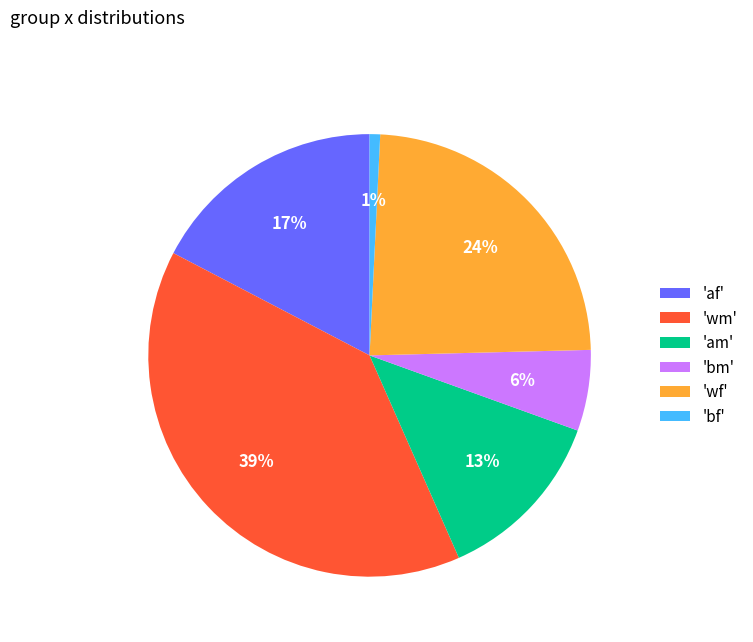

To the nearest percent, what is the average slice percentage?

17%